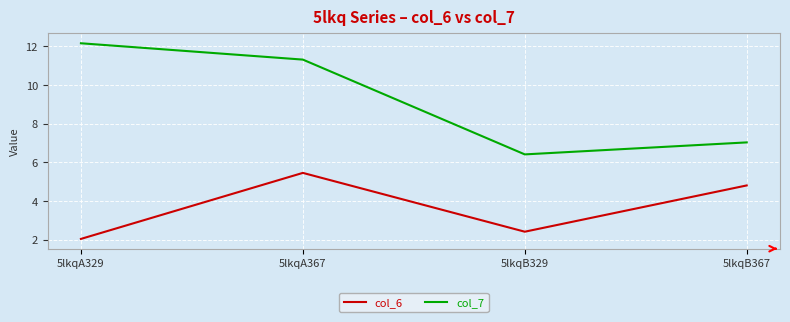

Is the value of col_6 at 5lkqA329 greater than the value of col_7 at 5lkqA367?

No